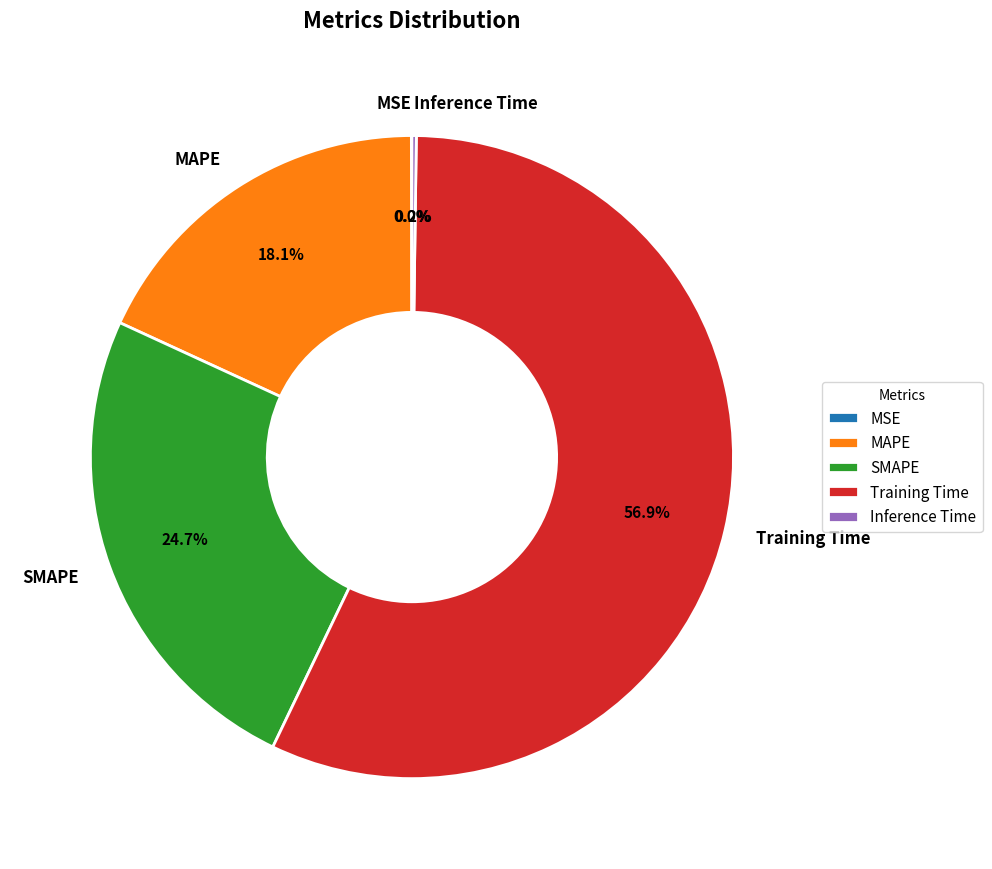

What portion of the pie excludes SMAPE?

75.3%